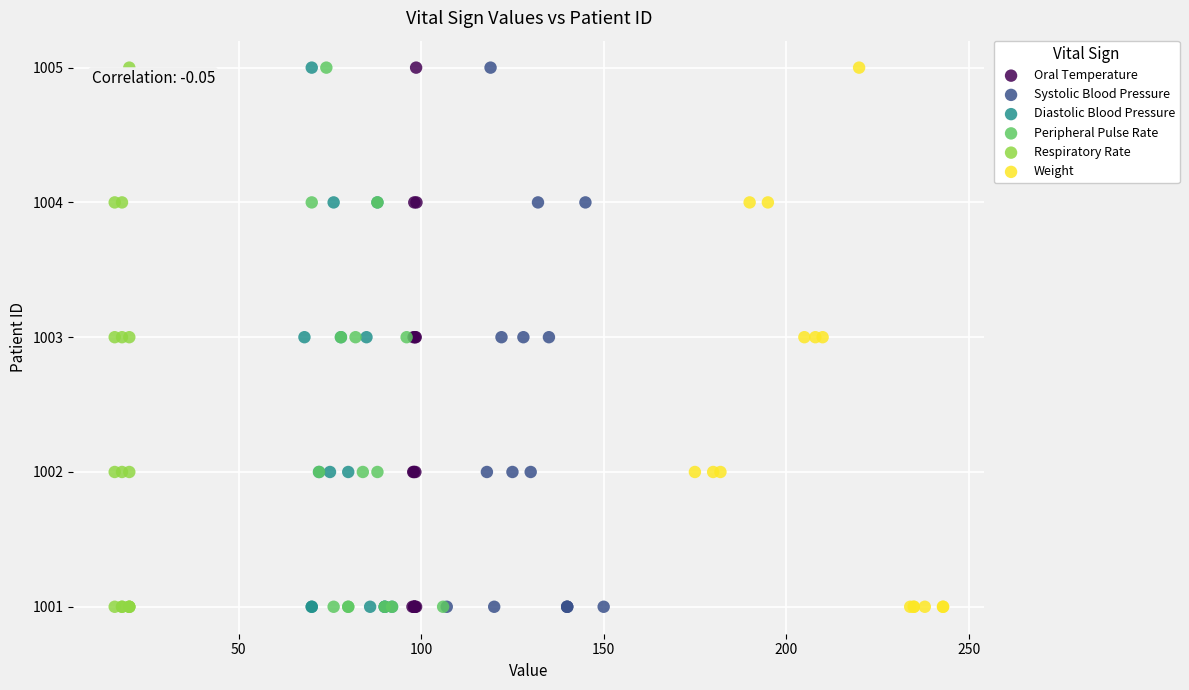

What are all the series names shown in the legend?

Oral Temperature, Systolic Blood Pressure, Diastolic Blood Pressure, Peripheral Pulse Rate, Respiratory Rate, Weight